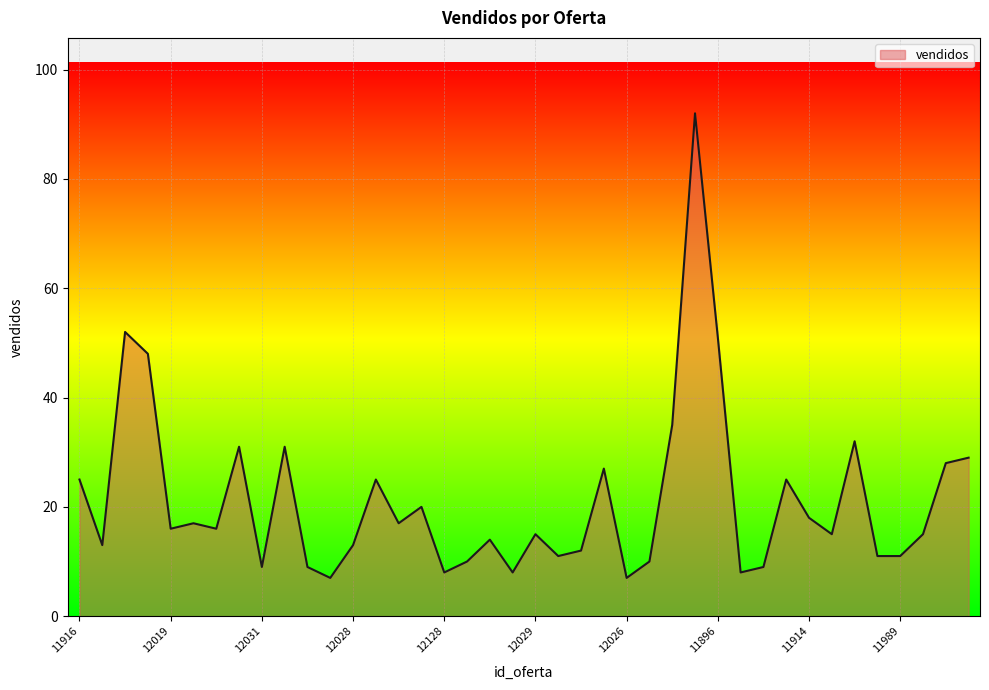

What is the difference between the maximum and minimum values?

85